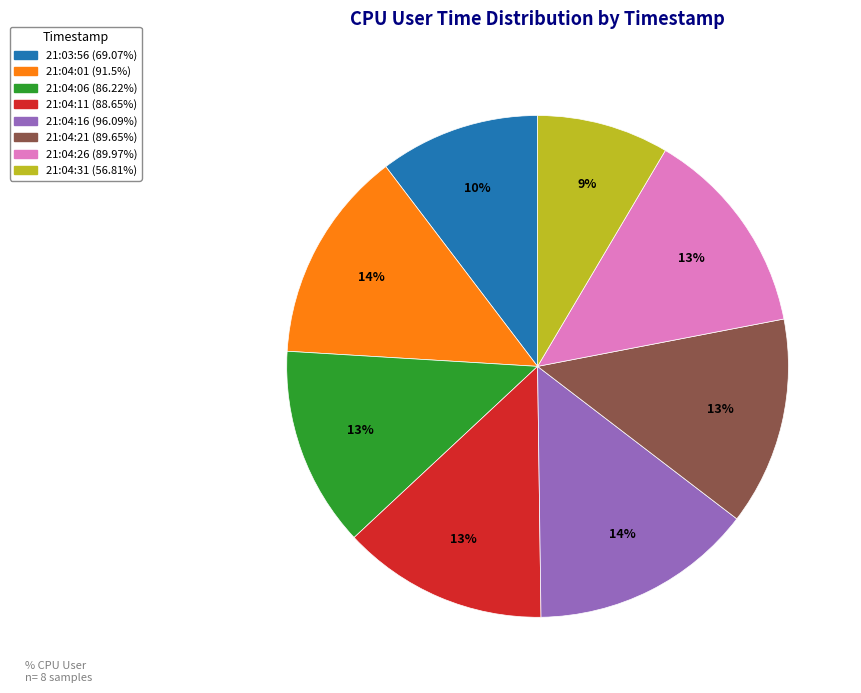

What is the ratio of the value at 21:04:26 to the value at 21:03:56?

1.3